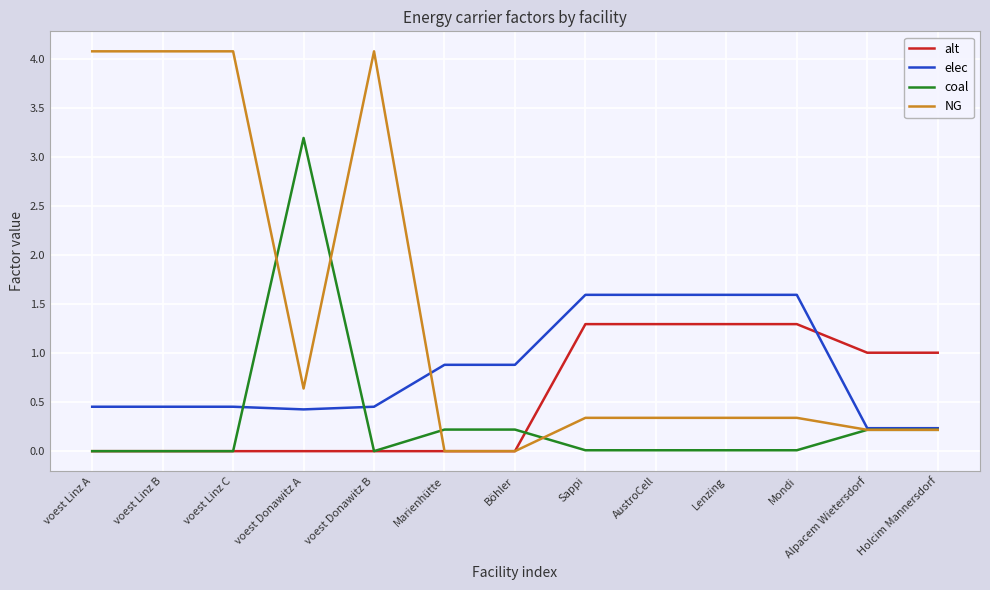

True or false: elec and alt intersect in this chart.

True